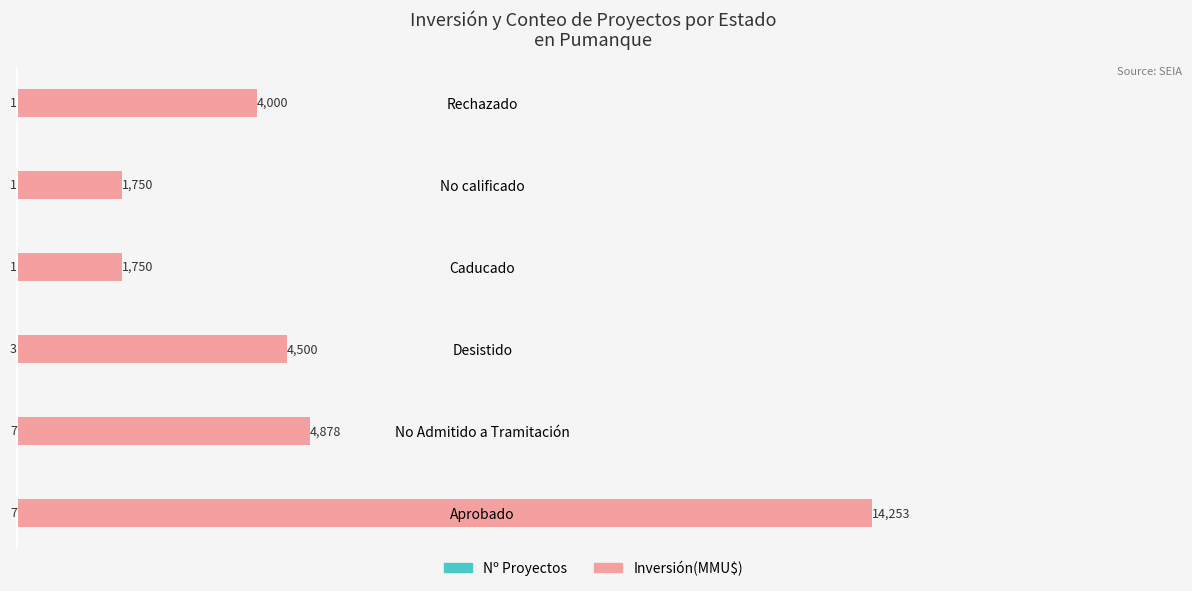

What are all the series names shown in the legend?

Count (Nº Proyectos), Inversión(MMU$)